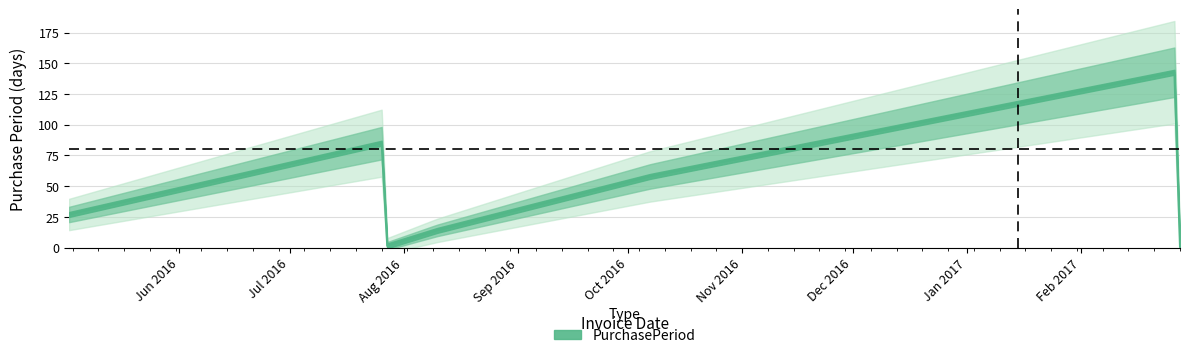

What is the value of the 7th point from the left?

1